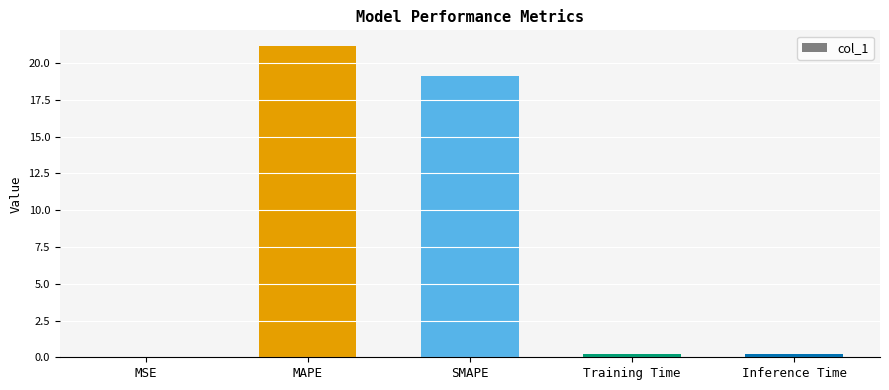

Between MAPE and Inference Time, which is larger?

MAPE